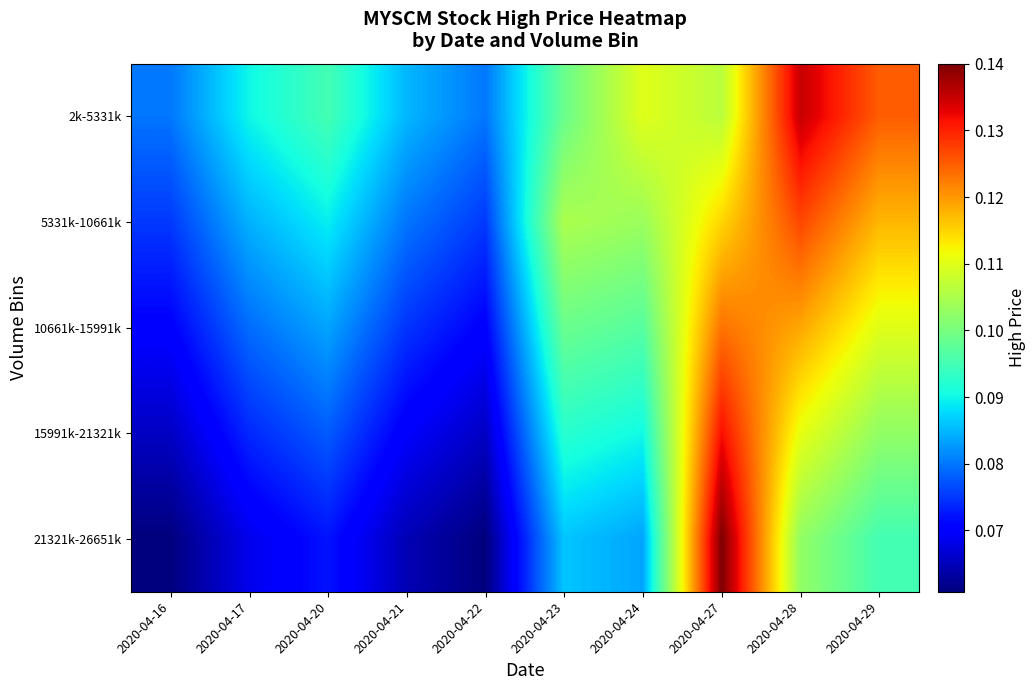

At 2020-04-22, list the series in order from largest to smallest.

2k-5331k, 5331k-10661k, 10661k-15991k, 15991k-21321k, 21321k-26651k